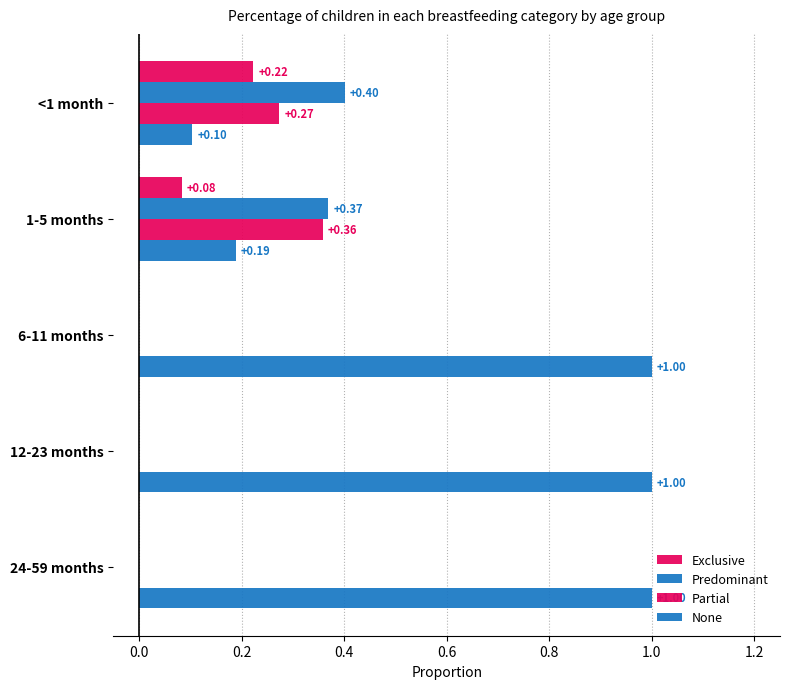

Which series has the largest total across all categories?

None